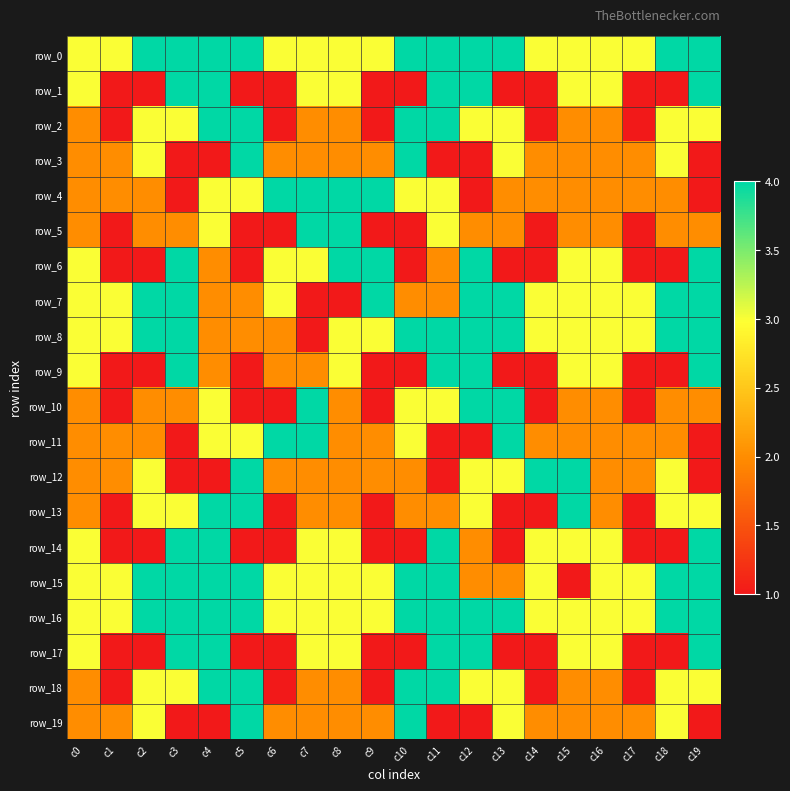

Which series has the largest total across all categories?

row_0